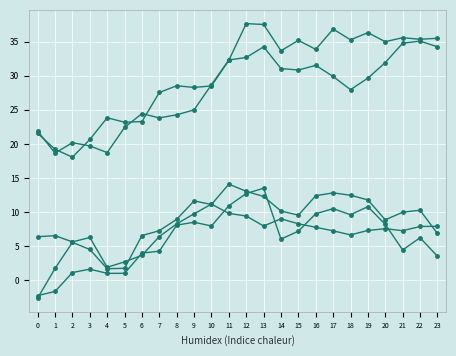

Does the chart have visible grid lines?

Yes